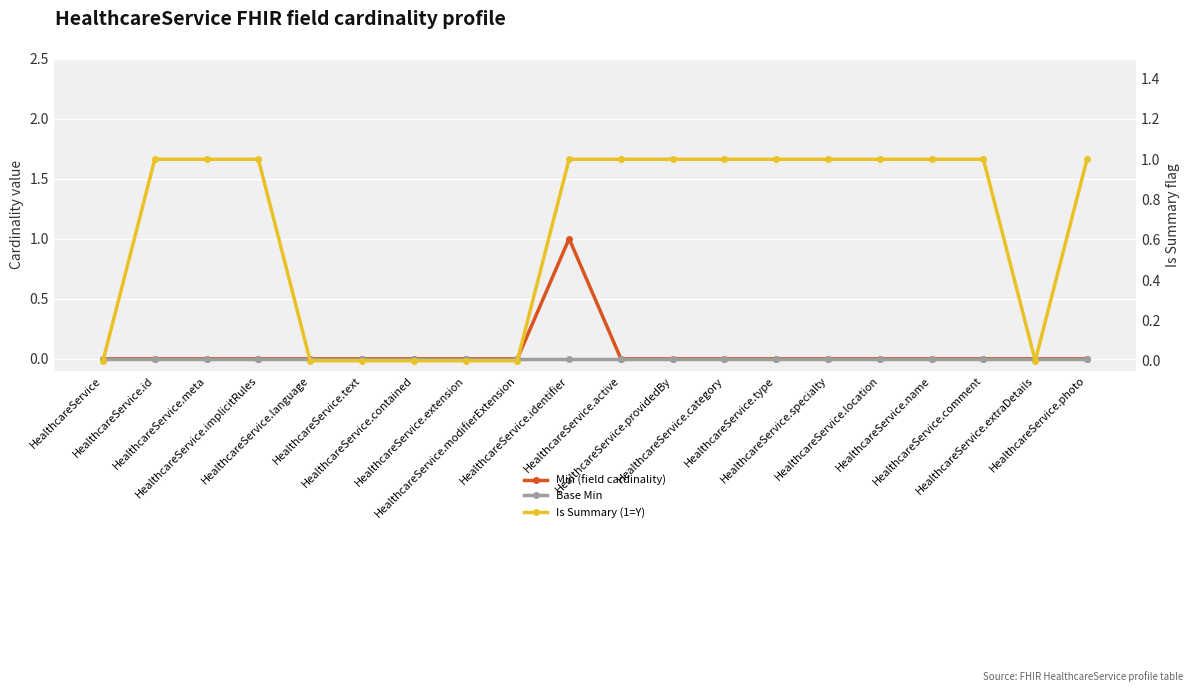

Which category has the highest value in the Base Min series?

HealthcareService